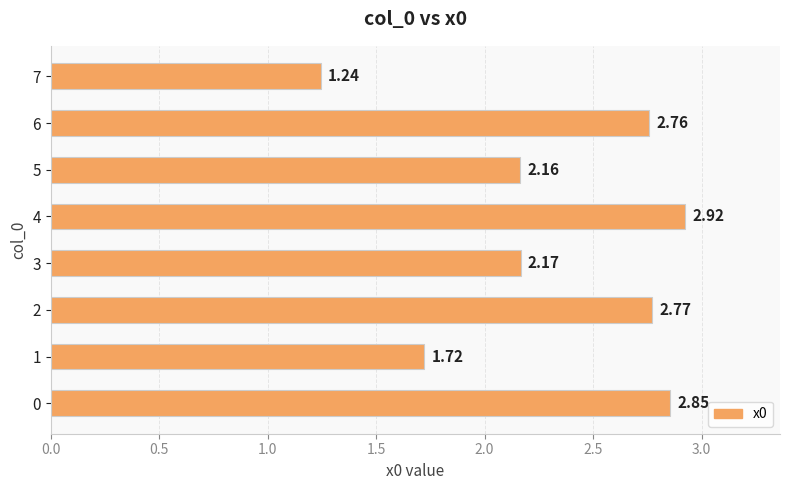

What is the sum of all values?

18.6